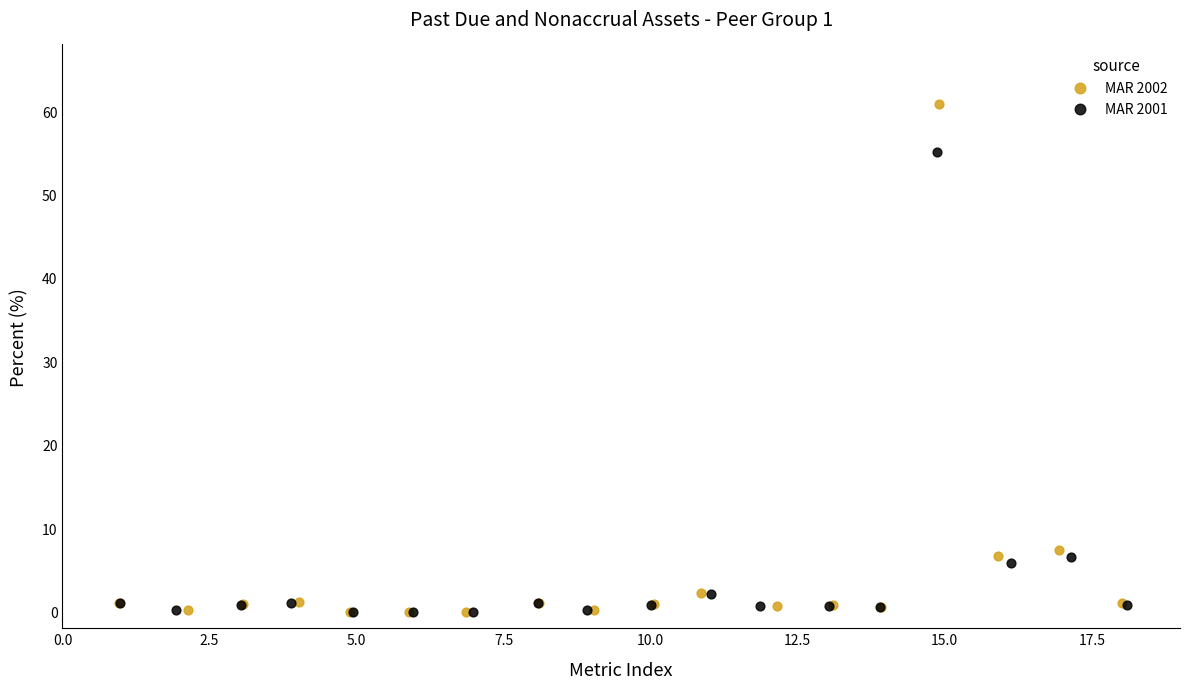

Which series reaches the maximum Y coordinate?

MAR 2002